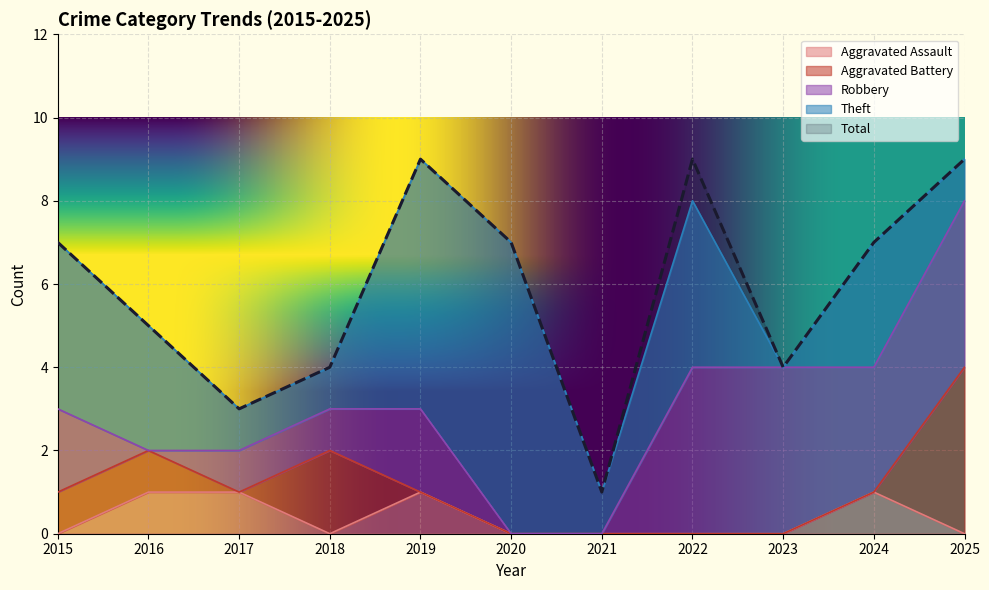

The Robbery series shows 4 at 2023. True or false?

True